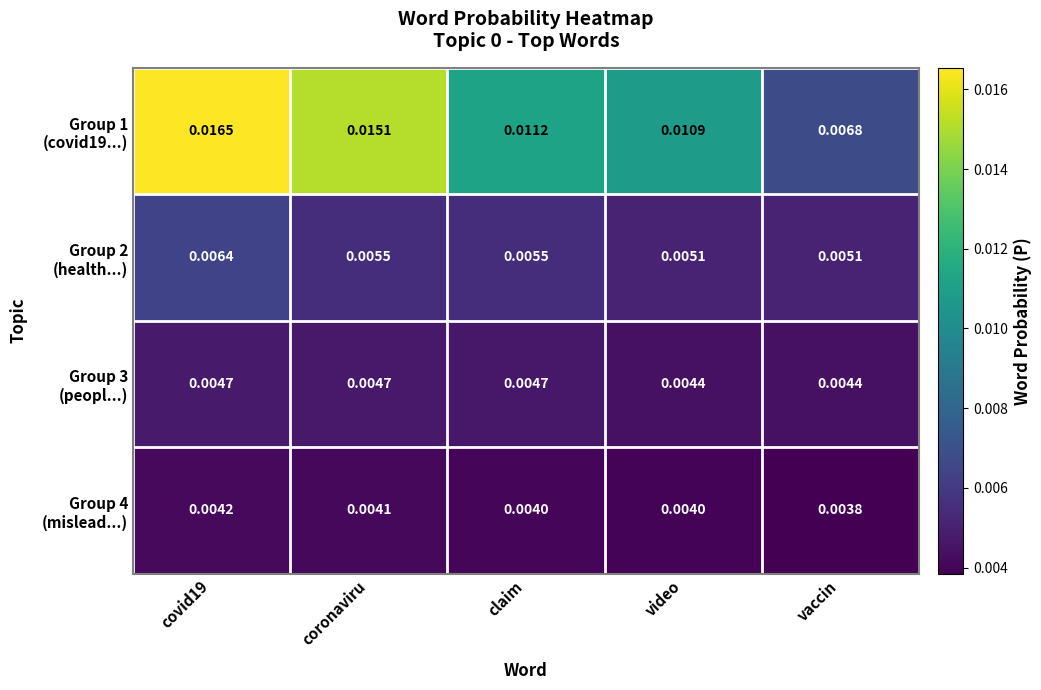

Which category has the lowest value across all series?

vaccin